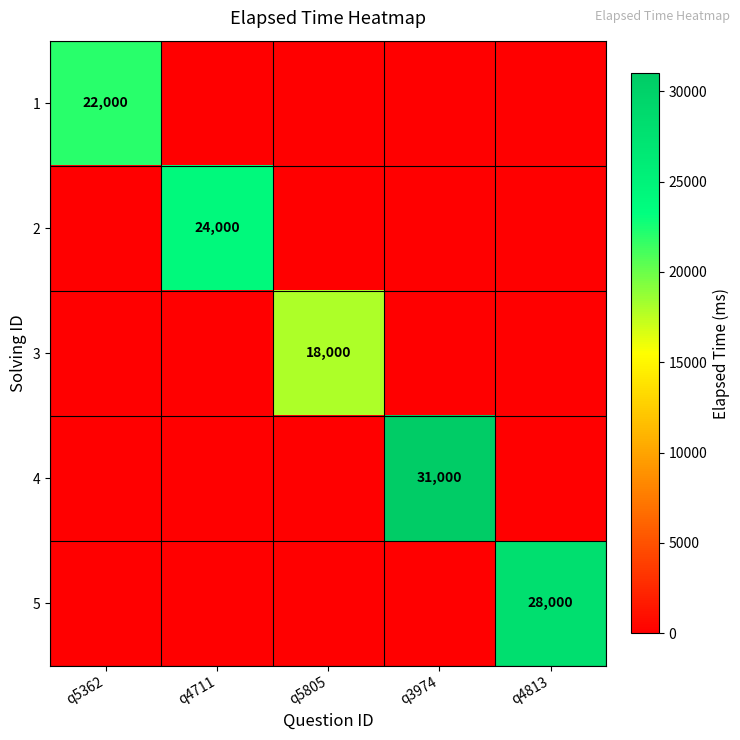

Which category has the lowest value in the 4 series?

q5362